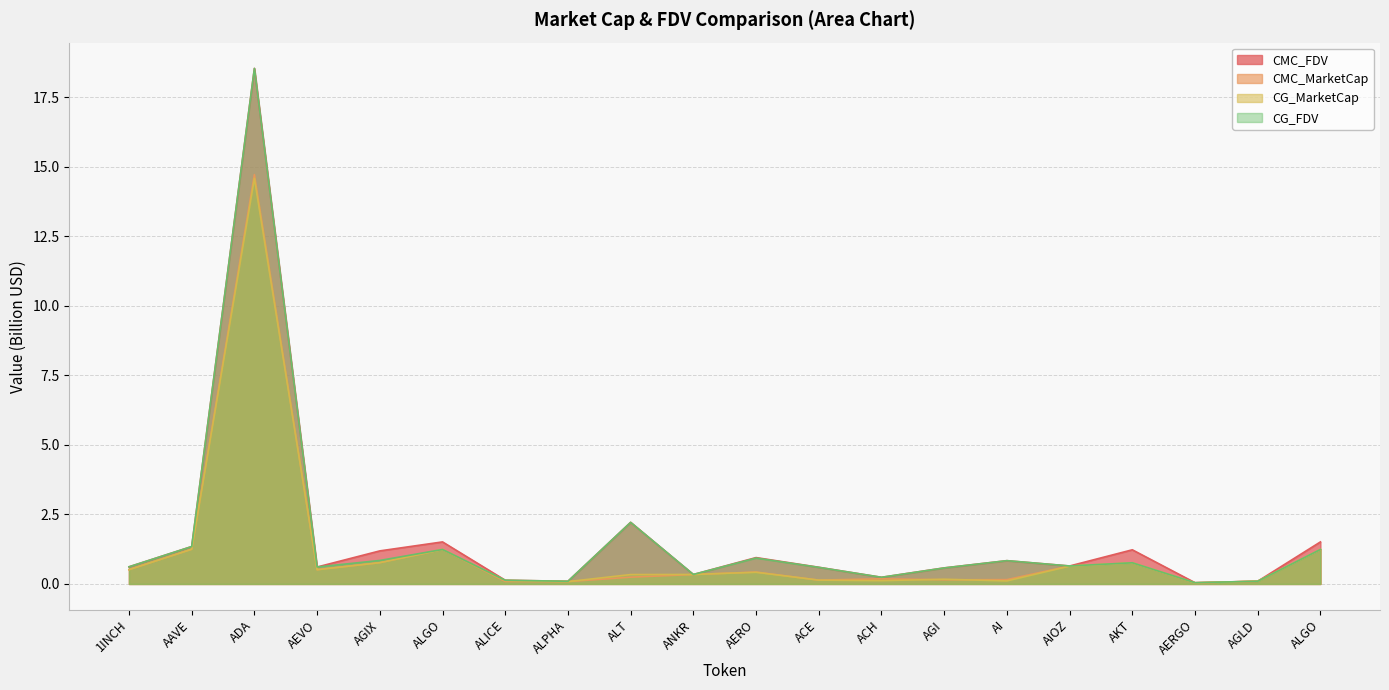

At which category does the chart reach its peak across all series?

ADA